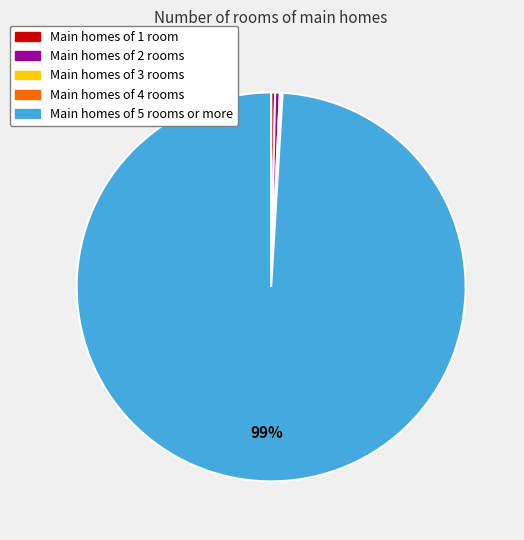

To the nearest percent, what is the average slice percentage?

20%